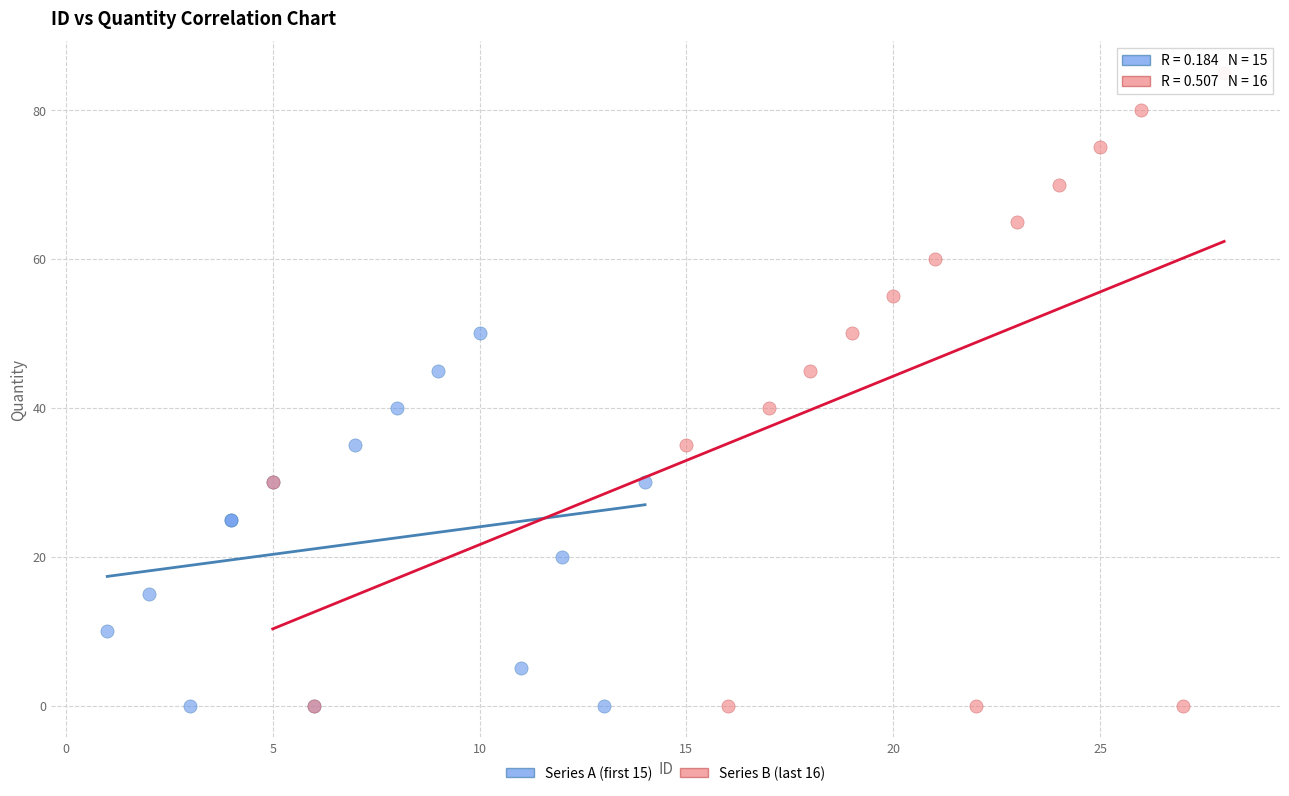

Which series contains the highest Y value?

Series B (last 16)